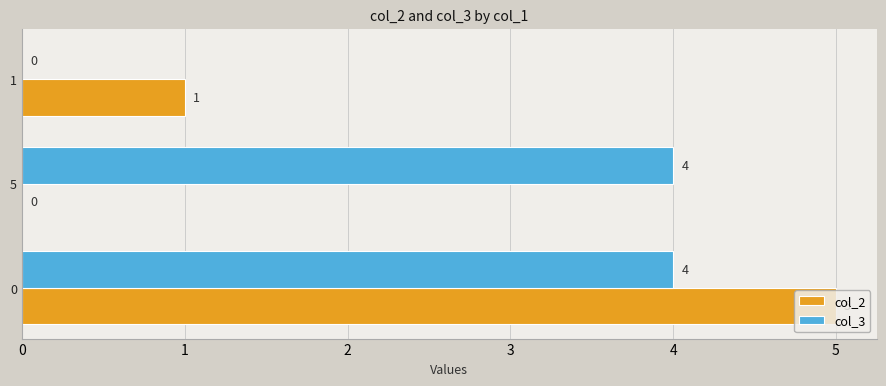

What is the sum of all col_3 values?

8